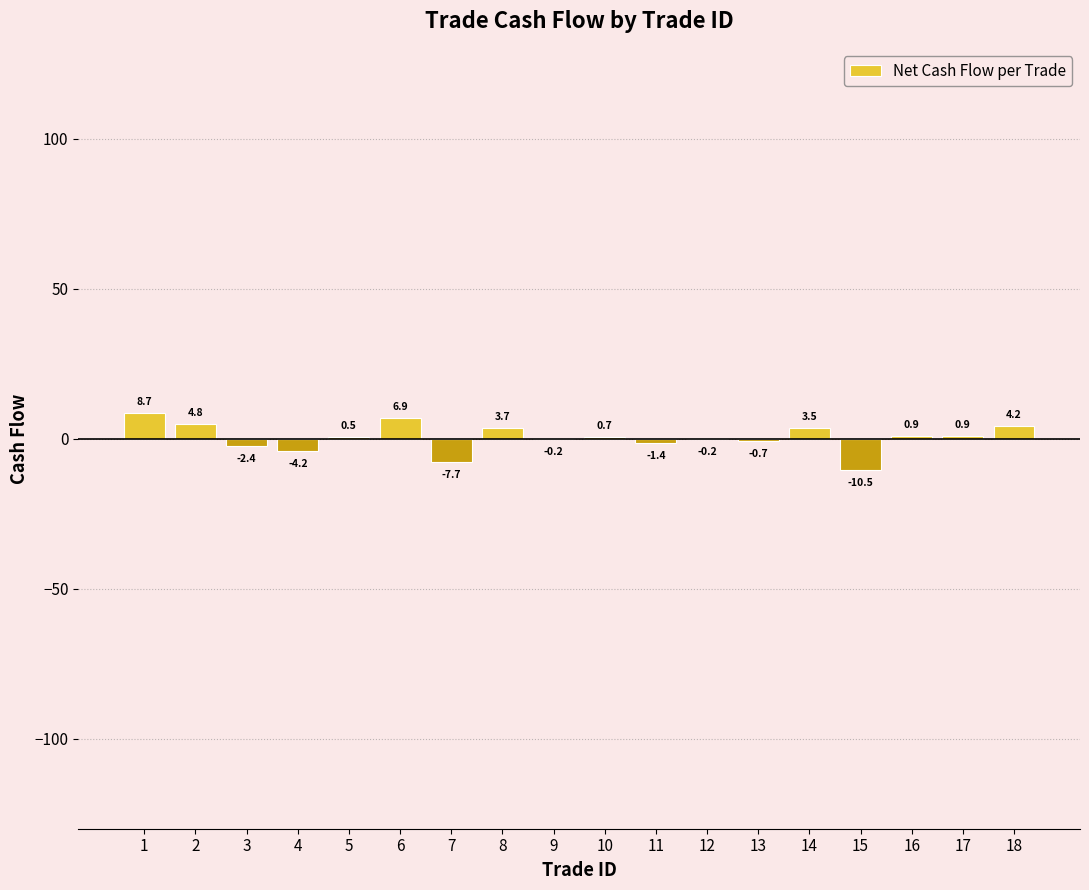

What is the maximum value shown in the chart?

8.7